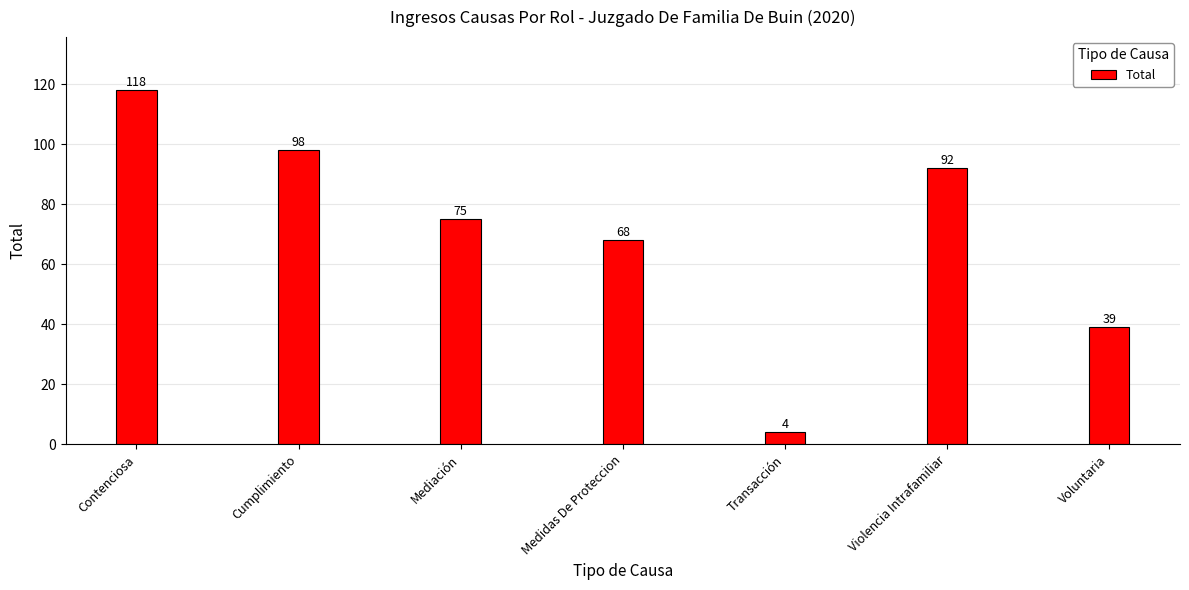

What is the label of the 4th bar from the right?

Medidas De Proteccion